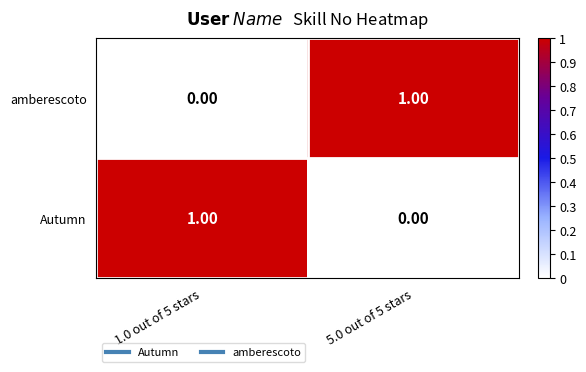

At 1.0 out of 5 stars, list the series in order from smallest to largest.

amberescoto, Autumn